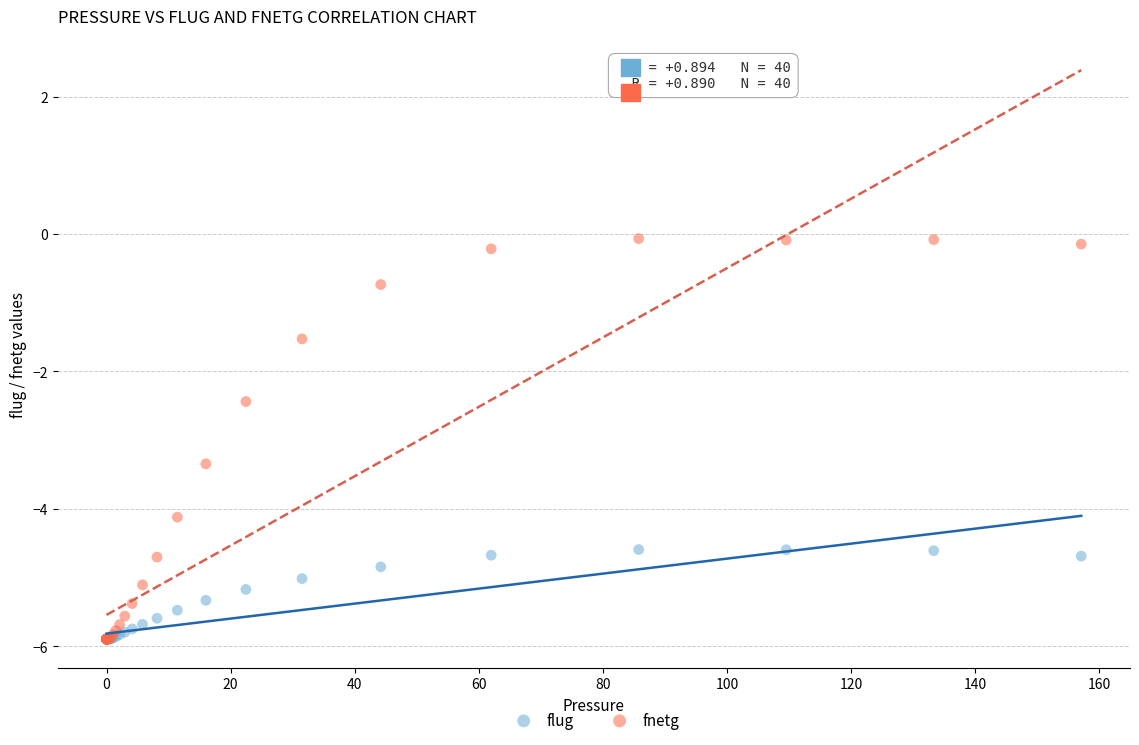

Which series has the largest Y range (max minus min)?

fnetg